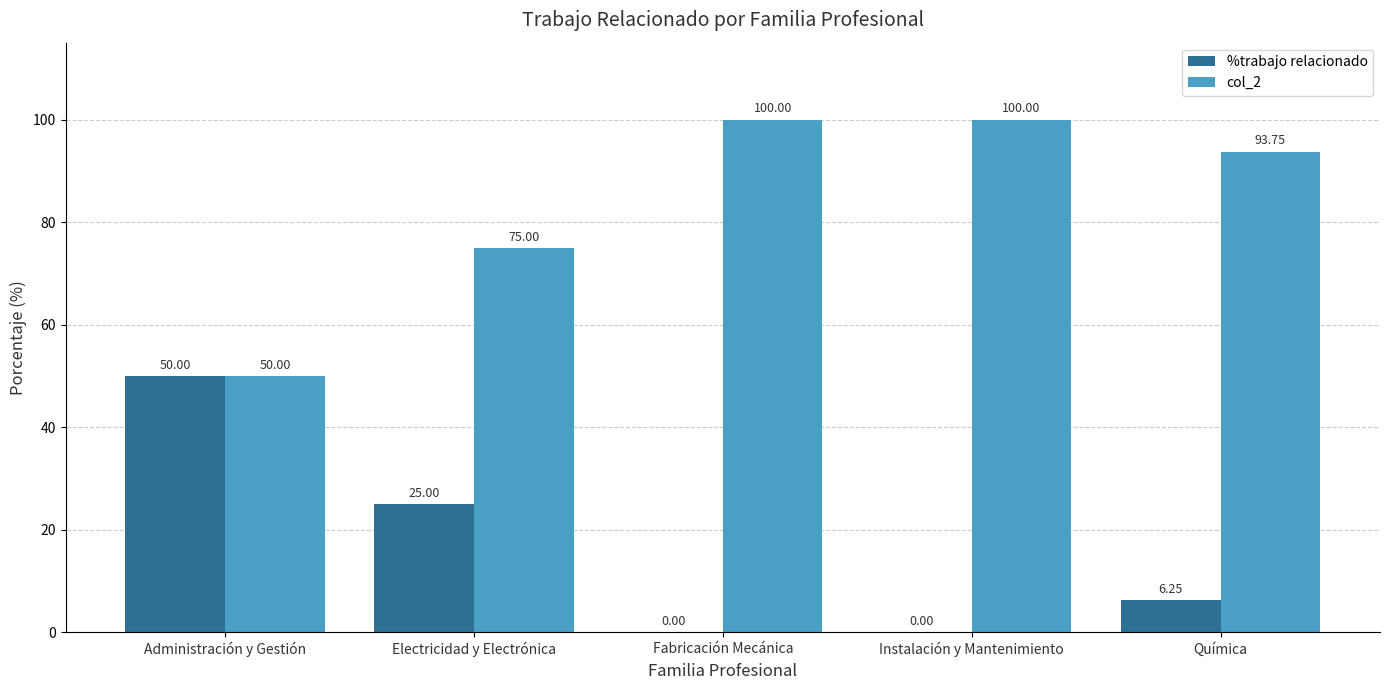

At which label does col_2 first exceed 93?

Fabricación Mecánica